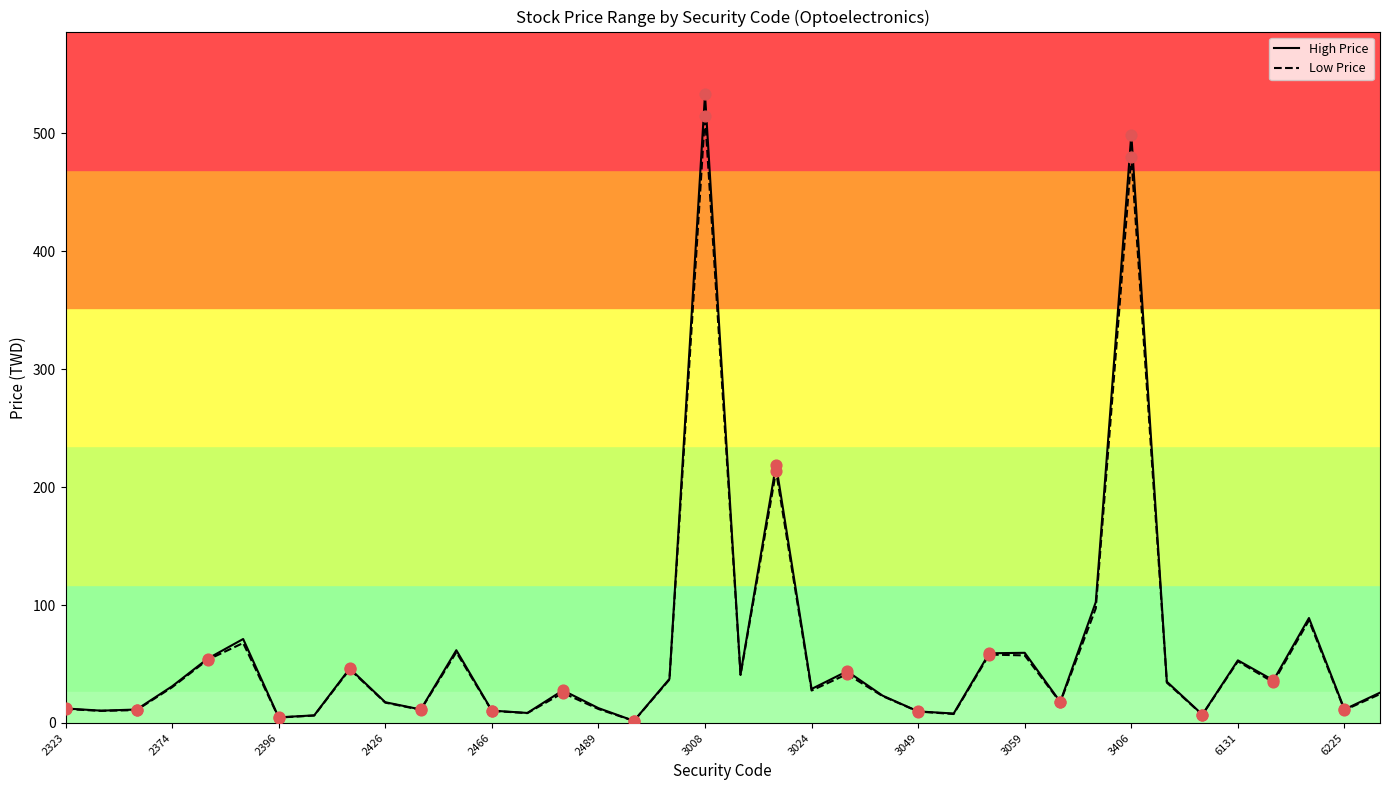

What is the maximum value shown in the chart?

533.0